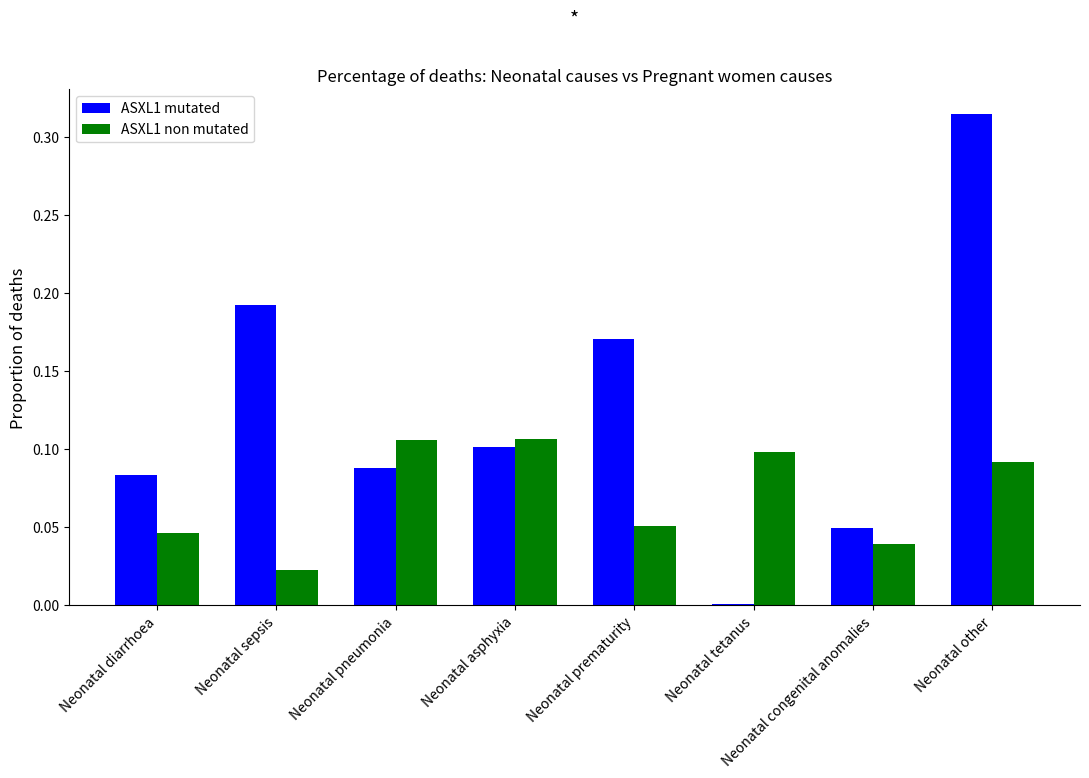

Is it true that ASXL1 non mutated equals 0.1 at Neonatal prematurity?

True